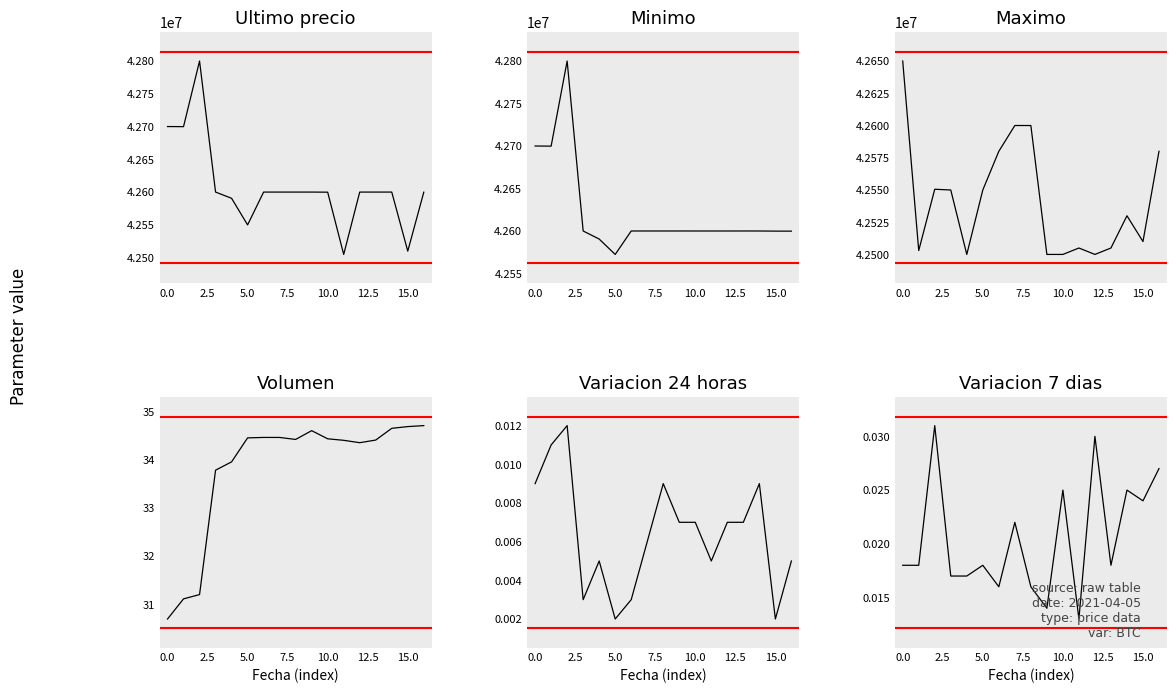

What is the difference between the highest and lowest values at 0.0?

42699652.0